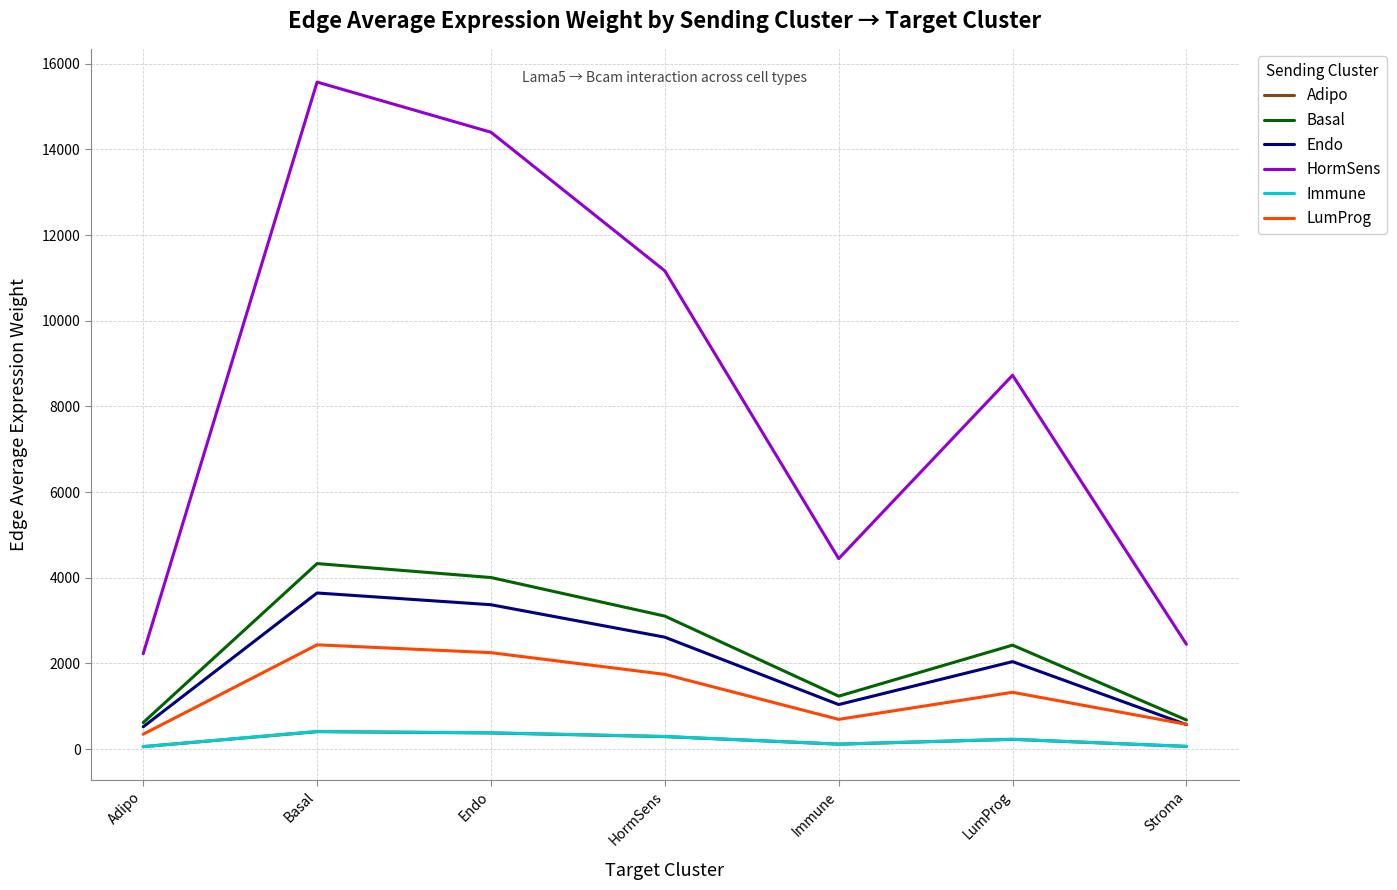

What is the difference between the LumProg values at HormSens and Endo?

506.0